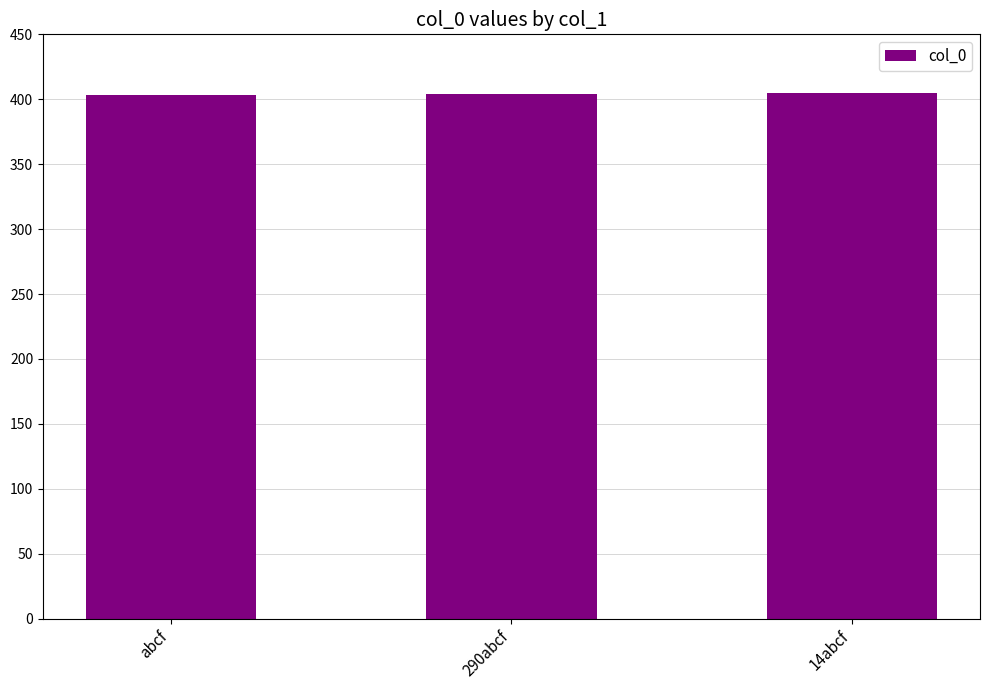

What is the greatest value displayed?

405